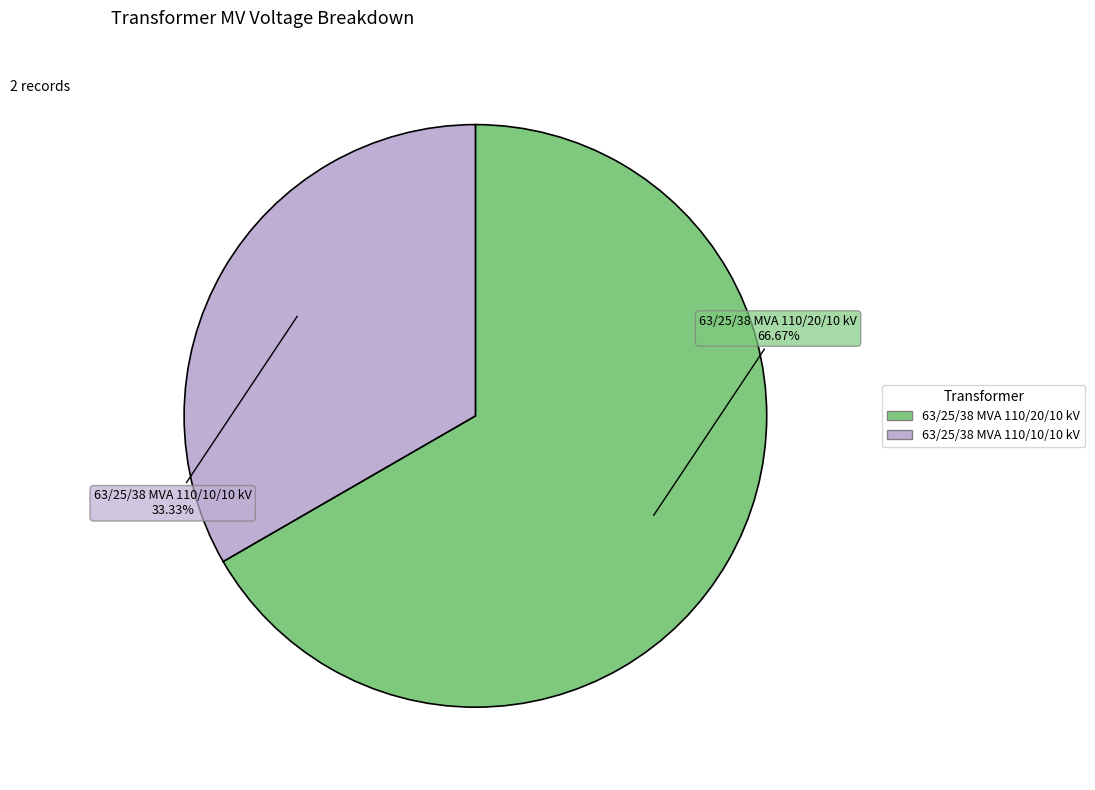

The 63/25/38 MVA 110/20/10 kV slice represents 61% of the pie. True or false?

False